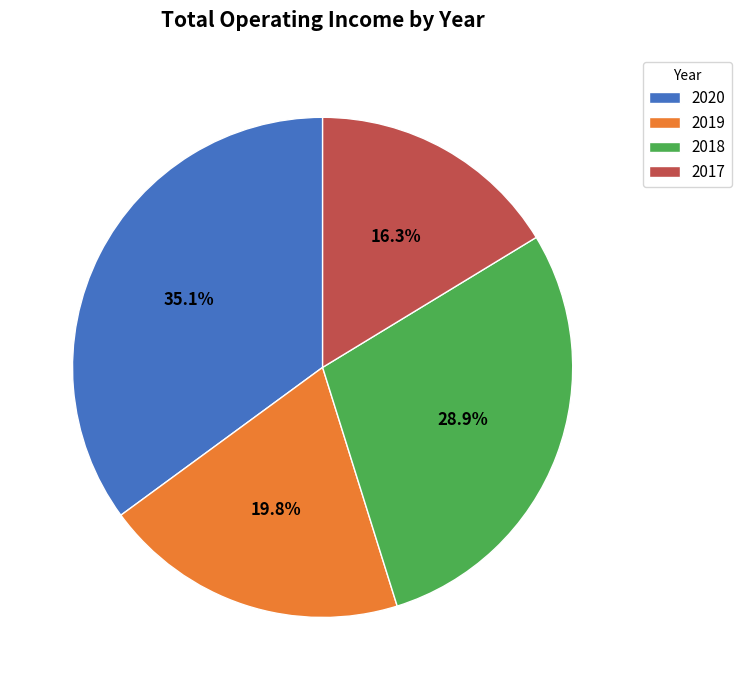

What percentage is NOT represented by 2020?

64.9%